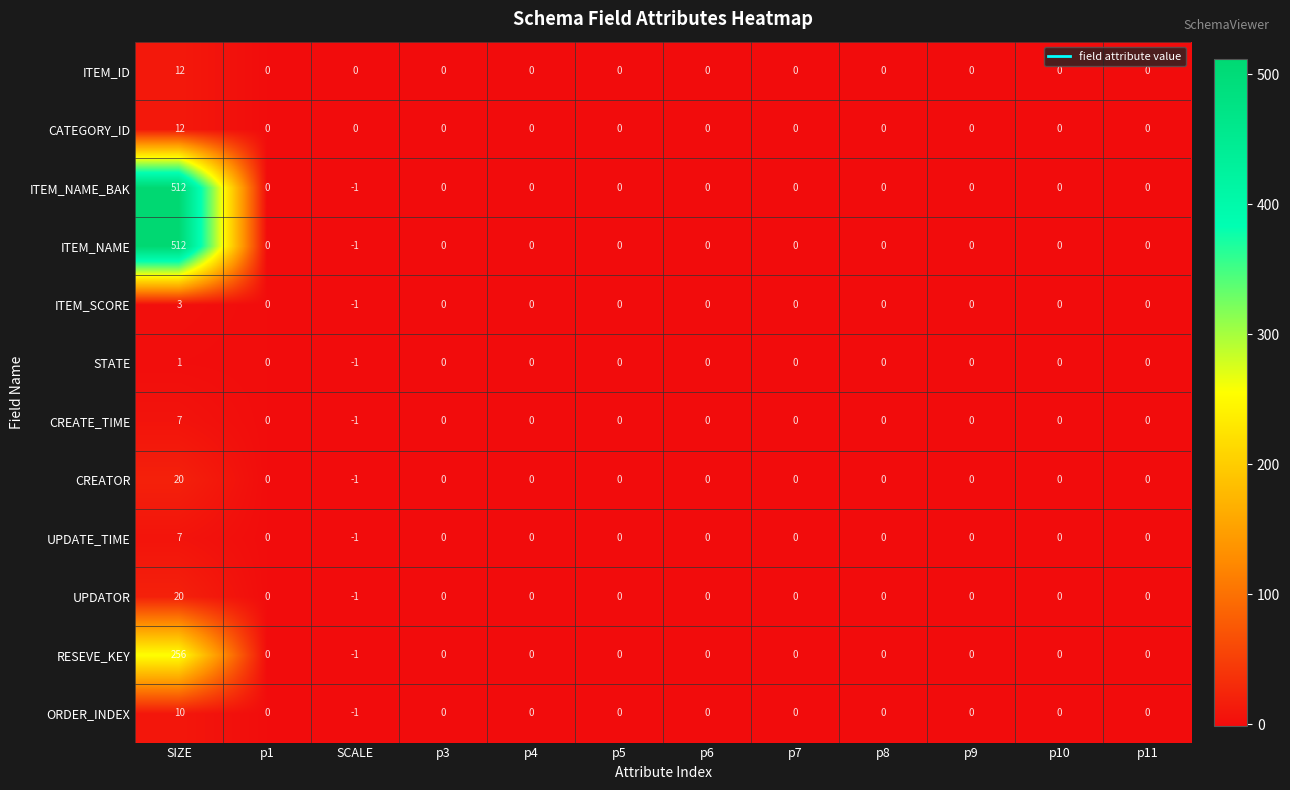

How many categories are shown in the chart?

12